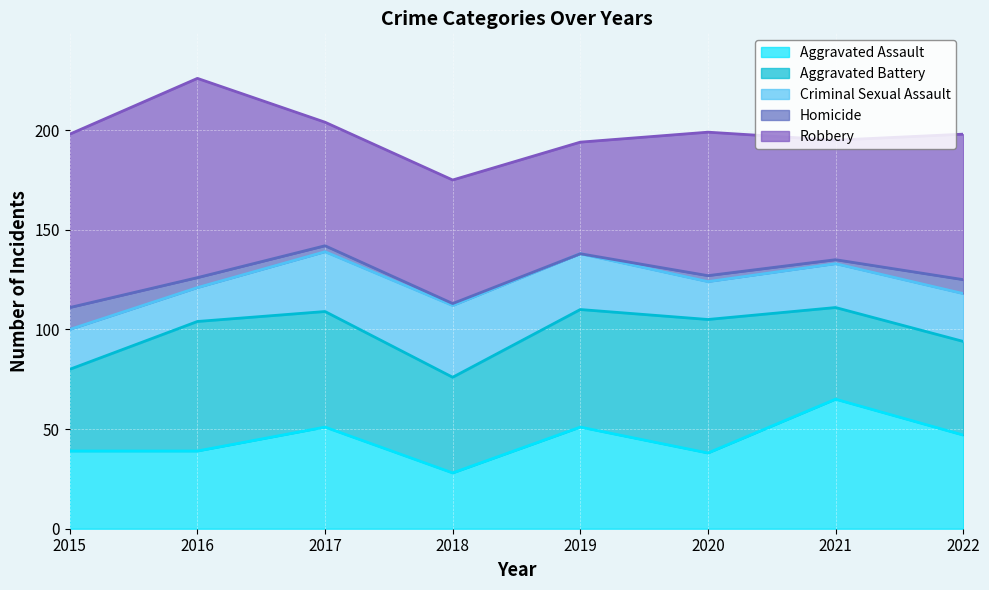

Which series has the widest spread of values?

Robbery